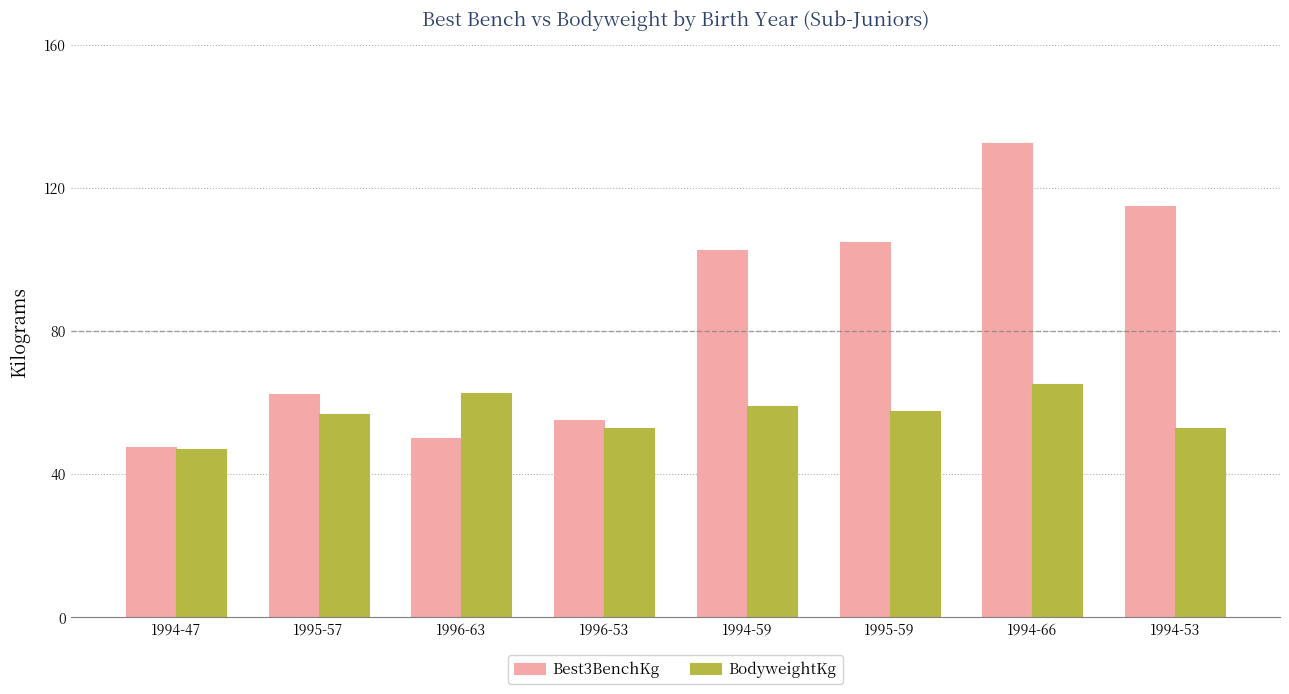

At which category does the chart reach its minimum across all series?

1994-47